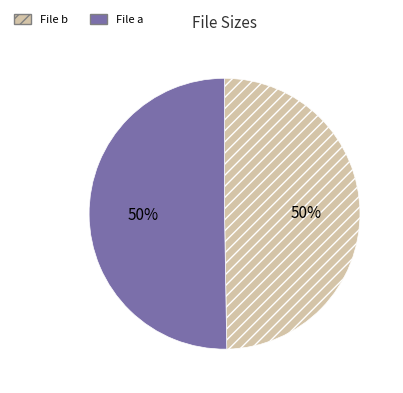

To the nearest percent, what is the average slice percentage?

50%